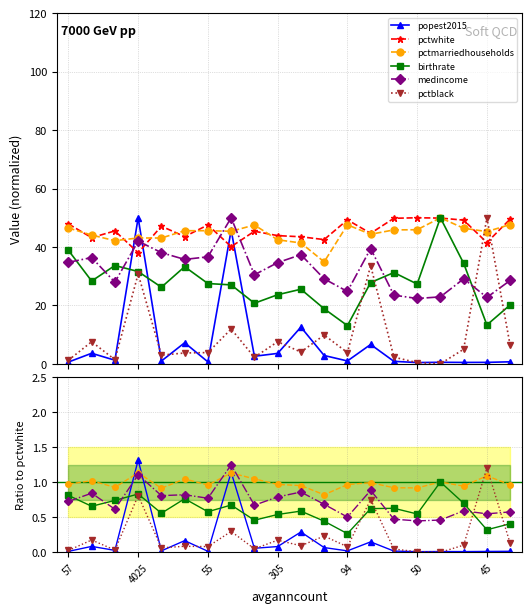

Rank the series by their maximum value, from highest to lowest.

popest2015, pctwhite, pctmarriedhouseholds, birthrate, medincome, pctblack